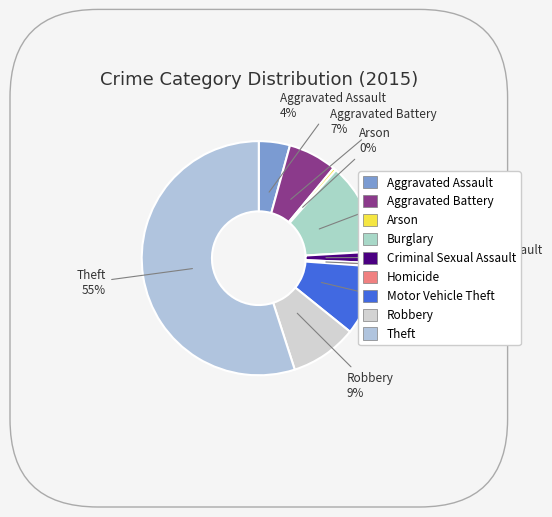

What percentage is the Robbery slice, to the nearest percent?

9%